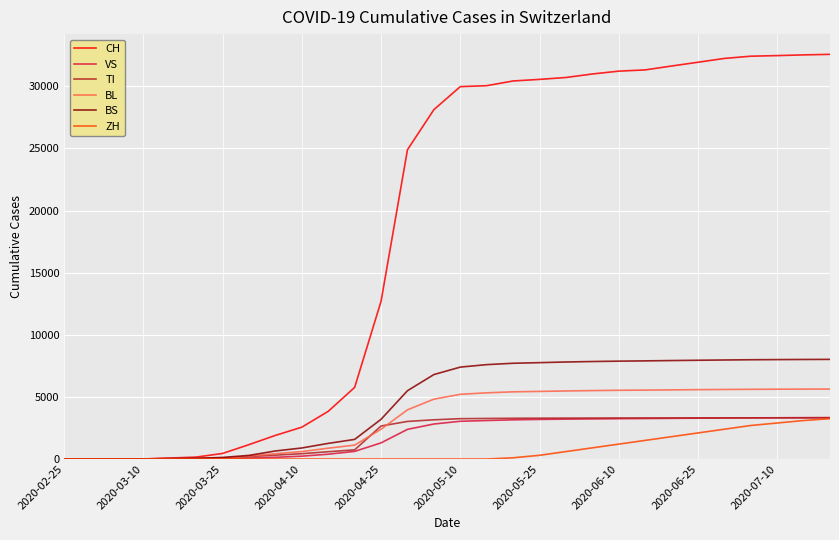

Which series has the largest total across all categories?

CH